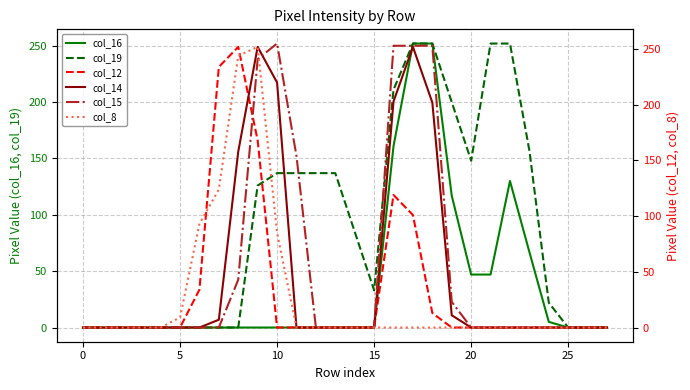

The col_19 series shows 203 at 10. True or false?

False